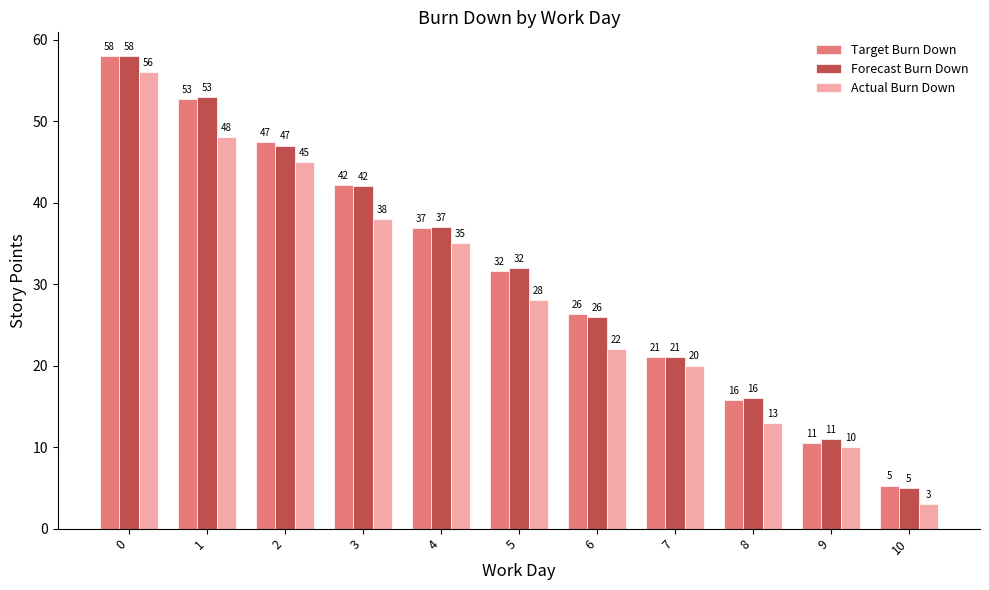

At which label is Forecast Burn Down closest to 31?

5